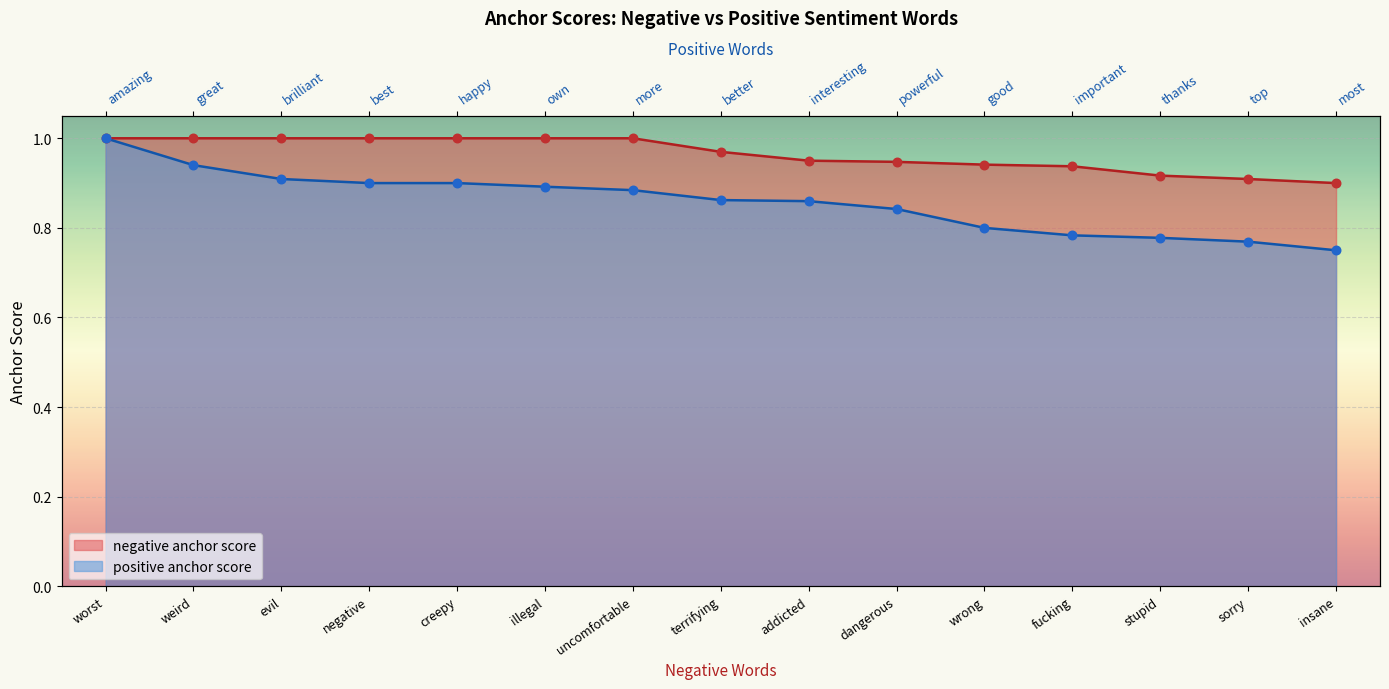

What is the total value across all series at evil?

1.9